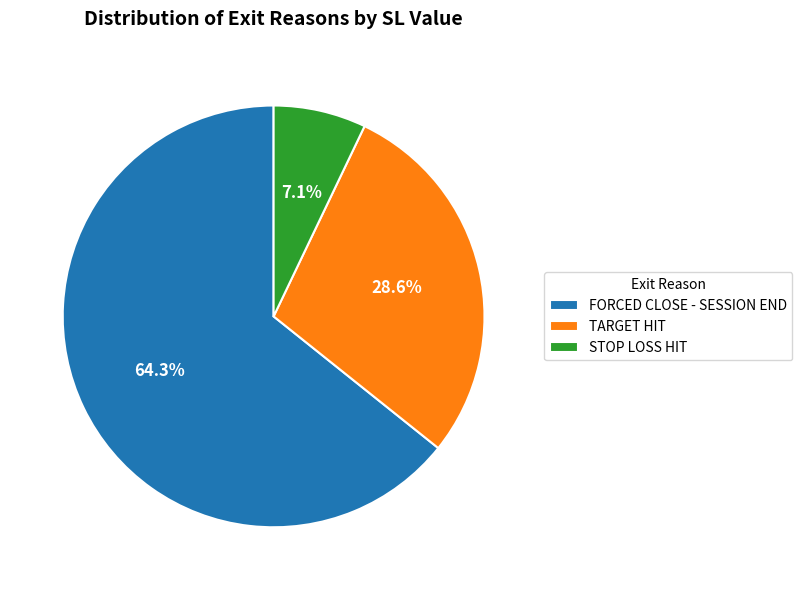

What percentage is NOT represented by FORCED CLOSE - SESSION END?

35.7%